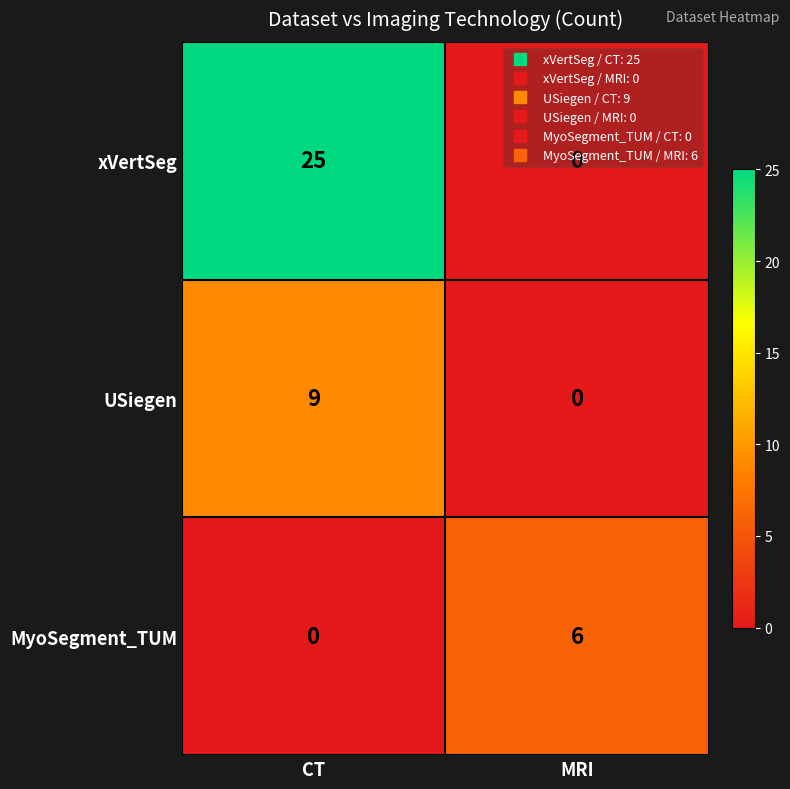

What is the difference between the maximum and minimum values in the MyoSegment_TUM series?

6